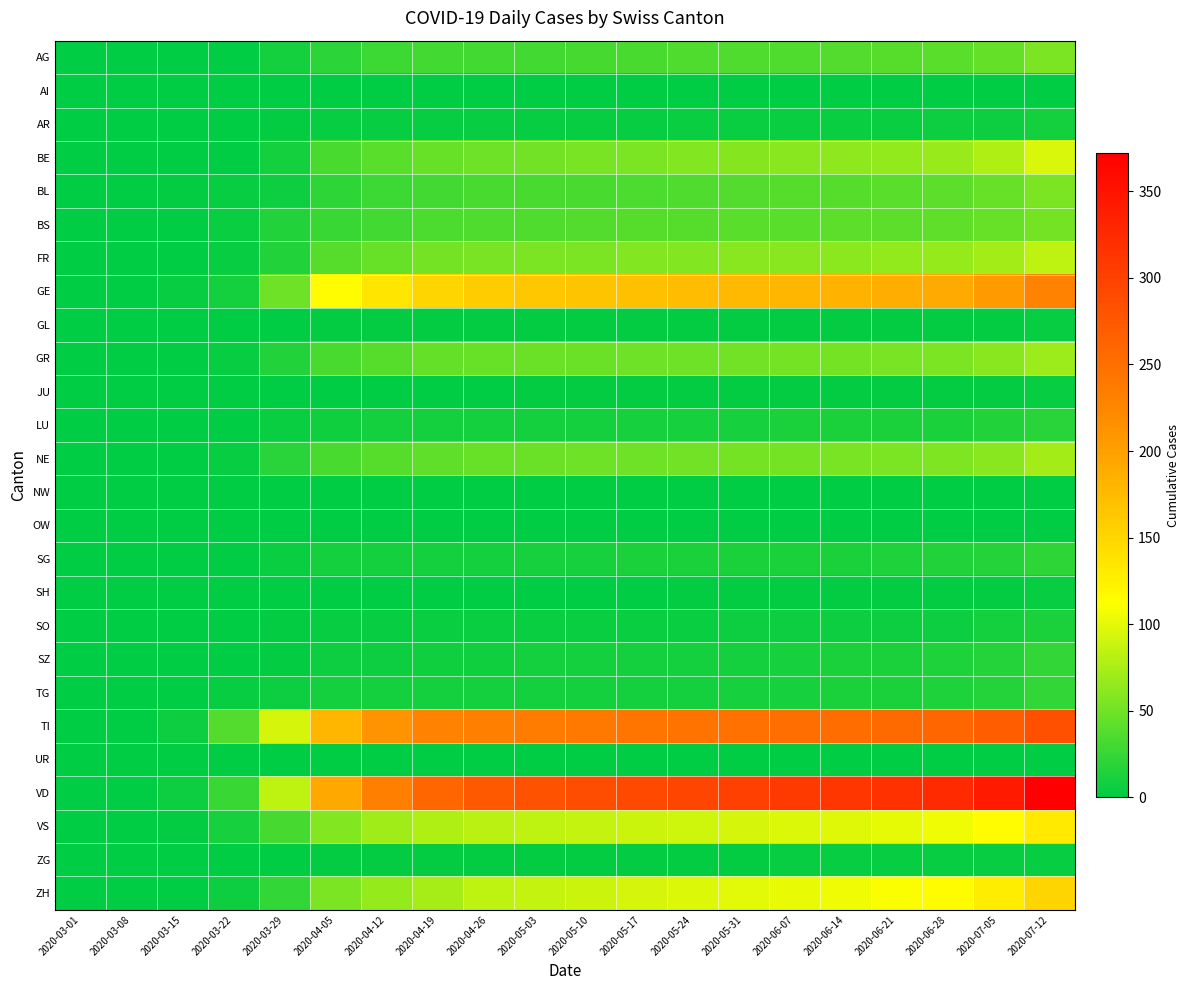

Reading left to right, transcribe all the data shown in this chart.

AG: 2020-03-01=0	2020-03-08=0	2020-03-15=0	2020-03-22=1	2020-03-29=9	2020-04-05=20	2020-04-12=27	2020-04-19=30	2020-04-26=30	2020-05-03=30	2020-05-10=31	2020-05-17=33	2020-05-24=35	2020-05-31=36	2020-06-07=36	2020-06-14=37	2020-06-21=38	2020-06-28=40	2020-07-05=45	2020-07-12=55
AI: 2020-03-01=0	2020-03-08=0	2020-03-15=0	2020-03-22=0	2020-03-29=0	2020-04-05=0	2020-04-12=0	2020-04-19=0	2020-04-26=0	2020-05-03=0	2020-05-10=0	2020-05-17=0	2020-05-24=0	2020-05-31=0	2020-06-07=0	2020-06-14=0	2020-06-21=0	2020-06-28=0	2020-07-05=0	2020-07-12=0
AR: 2020-03-01=0	2020-03-08=0	2020-03-15=0	2020-03-22=0	2020-03-29=2	2020-04-05=4	2020-04-12=4	2020-04-19=4	2020-04-26=4	2020-05-03=4	2020-05-10=4	2020-05-17=4	2020-05-24=5	2020-05-31=5	2020-06-07=5	2020-06-14=5	2020-06-21=5	2020-06-28=6	2020-07-05=7	2020-07-12=9
BE: 2020-03-01=0	2020-03-08=0	2020-03-15=0	2020-03-22=0	2020-03-29=10	2020-04-05=32	2020-04-12=40	2020-04-19=46	2020-04-26=49	2020-05-03=50	2020-05-10=53	2020-05-17=55	2020-05-24=57	2020-05-31=59	2020-06-07=61	2020-06-14=63	2020-06-21=64	2020-06-28=68	2020-07-05=78	2020-07-12=95
BL: 2020-03-01=0	2020-03-08=1	2020-03-15=2	2020-03-22=3	2020-03-29=6	2020-04-05=21	2020-04-12=27	2020-04-19=30	2020-04-26=32	2020-05-03=33	2020-05-10=33	2020-05-17=34	2020-05-24=36	2020-05-31=37	2020-06-07=38	2020-06-14=39	2020-06-21=40	2020-06-28=42	2020-07-05=46	2020-07-12=54
BS: 2020-03-01=0	2020-03-08=0	2020-03-15=0	2020-03-22=5	2020-03-29=15	2020-04-05=26	2020-04-12=30	2020-04-19=34	2020-04-26=35	2020-05-03=36	2020-05-10=37	2020-05-17=38	2020-05-24=39	2020-05-31=40	2020-06-07=40	2020-06-14=41	2020-06-21=42	2020-06-28=43	2020-07-05=46	2020-07-12=51
FR: 2020-03-01=0	2020-03-08=0	2020-03-15=0	2020-03-22=3	2020-03-29=15	2020-04-05=39	2020-04-12=46	2020-04-19=51	2020-04-26=53	2020-05-03=54	2020-05-10=55	2020-05-17=57	2020-05-24=58	2020-05-31=60	2020-06-07=61	2020-06-14=62	2020-06-21=64	2020-06-28=66	2020-07-05=72	2020-07-12=83
GE: 2020-03-01=0	2020-03-08=0	2020-03-15=4	2020-03-22=10	2020-03-29=48	2020-04-05=115	2020-04-12=135	2020-04-19=150	2020-04-26=159	2020-05-03=163	2020-05-10=167	2020-05-17=171	2020-05-24=174	2020-05-31=177	2020-06-07=180	2020-06-14=182	2020-06-21=186	2020-06-28=191	2020-07-05=205	2020-07-12=228
GL: 2020-03-01=0	2020-03-08=0	2020-03-15=0	2020-03-22=0	2020-03-29=1	2020-04-05=2	2020-04-12=2	2020-04-19=2	2020-04-26=2	2020-05-03=2	2020-05-10=2	2020-05-17=2	2020-05-24=2	2020-05-31=2	2020-06-07=2	2020-06-14=2	2020-06-21=2	2020-06-28=2	2020-07-05=2	2020-07-12=3
GR: 2020-03-01=0	2020-03-08=0	2020-03-15=0	2020-03-22=4	2020-03-29=15	2020-04-05=33	2020-04-12=39	2020-04-19=44	2020-04-26=46	2020-05-03=47	2020-05-10=47	2020-05-17=48	2020-05-24=49	2020-05-31=50	2020-06-07=51	2020-06-14=52	2020-06-21=53	2020-06-28=55	2020-07-05=60	2020-07-12=69
JU: 2020-03-01=0	2020-03-08=0	2020-03-15=0	2020-03-22=0	2020-03-29=0	2020-04-05=0	2020-04-12=1	2020-04-19=1	2020-04-26=1	2020-05-03=2	2020-05-10=2	2020-05-17=2	2020-05-24=2	2020-05-31=2	2020-06-07=2	2020-06-14=2	2020-06-21=2	2020-06-28=2	2020-07-05=2	2020-07-12=3
LU: 2020-03-01=0	2020-03-08=0	2020-03-15=0	2020-03-22=1	2020-03-29=5	2020-04-05=8	2020-04-12=9	2020-04-19=9	2020-04-26=10	2020-05-03=10	2020-05-10=10	2020-05-17=11	2020-05-24=11	2020-05-31=11	2020-06-07=12	2020-06-14=12	2020-06-21=13	2020-06-28=13	2020-07-05=15	2020-07-12=18
NE: 2020-03-01=0	2020-03-08=0	2020-03-15=0	2020-03-22=4	2020-03-29=18	2020-04-05=33	2020-04-12=38	2020-04-19=43	2020-04-26=46	2020-05-03=47	2020-05-10=48	2020-05-17=49	2020-05-24=50	2020-05-31=51	2020-06-07=52	2020-06-14=53	2020-06-21=54	2020-06-28=56	2020-07-05=61	2020-07-12=72
NW: 2020-03-01=0	2020-03-08=0	2020-03-15=0	2020-03-22=0	2020-03-29=0	2020-04-05=0	2020-04-12=0	2020-04-19=1	2020-04-26=1	2020-05-03=1	2020-05-10=1	2020-05-17=1	2020-05-24=1	2020-05-31=1	2020-06-07=1	2020-06-14=1	2020-06-21=1	2020-06-28=1	2020-07-05=1	2020-07-12=1
OW: 2020-03-01=0	2020-03-08=0	2020-03-15=0	2020-03-22=0	2020-03-29=0	2020-04-05=0	2020-04-12=0	2020-04-19=0	2020-04-26=1	2020-05-03=1	2020-05-10=1	2020-05-17=1	2020-05-24=1	2020-05-31=1	2020-06-07=1	2020-06-14=1	2020-06-21=1	2020-06-28=1	2020-07-05=1	2020-07-12=1
SG: 2020-03-01=0	2020-03-08=0	2020-03-15=0	2020-03-22=0	2020-03-29=5	2020-04-05=9	2020-04-12=10	2020-04-19=10	2020-04-26=10	2020-05-03=11	2020-05-10=11	2020-05-17=12	2020-05-24=12	2020-05-31=12	2020-06-07=13	2020-06-14=13	2020-06-21=14	2020-06-28=15	2020-07-05=17	2020-07-12=21
SH: 2020-03-01=0	2020-03-08=0	2020-03-15=0	2020-03-22=0	2020-03-29=0	2020-04-05=1	2020-04-12=1	2020-04-19=1	2020-04-26=1	2020-05-03=1	2020-05-10=1	2020-05-17=1	2020-05-24=2	2020-05-31=2	2020-06-07=2	2020-06-14=2	2020-06-21=2	2020-06-28=2	2020-07-05=2	2020-07-12=3
SO: 2020-03-01=0	2020-03-08=0	2020-03-15=0	2020-03-22=0	2020-03-29=2	2020-04-05=4	2020-04-12=4	2020-04-19=5	2020-04-26=5	2020-05-03=5	2020-05-10=5	2020-05-17=5	2020-05-24=5	2020-05-31=6	2020-06-07=6	2020-06-14=6	2020-06-21=6	2020-06-28=7	2020-07-05=9	2020-07-12=12
SZ: 2020-03-01=0	2020-03-08=0	2020-03-15=0	2020-03-22=0	2020-03-29=2	2020-04-05=6	2020-04-12=7	2020-04-19=8	2020-04-26=8	2020-05-03=9	2020-05-10=9	2020-05-17=9	2020-05-24=10	2020-05-31=10	2020-06-07=11	2020-06-14=12	2020-06-21=13	2020-06-28=14	2020-07-05=17	2020-07-12=22
TG: 2020-03-01=0	2020-03-08=0	2020-03-15=0	2020-03-22=3	2020-03-29=6	2020-04-05=9	2020-04-12=9	2020-04-19=9	2020-04-26=9	2020-05-03=9	2020-05-10=9	2020-05-17=10	2020-05-24=10	2020-05-31=11	2020-06-07=11	2020-06-14=12	2020-06-21=13	2020-06-28=14	2020-07-05=17	2020-07-12=22
TI: 2020-03-01=0	2020-03-08=0	2020-03-15=6	2020-03-22=37	2020-03-29=93	2020-04-05=180	2020-04-12=212	2020-04-19=227	2020-04-26=232	2020-05-03=236	2020-05-10=240	2020-05-17=243	2020-05-24=245	2020-05-31=248	2020-06-07=250	2020-06-14=252	2020-06-21=255	2020-06-28=259	2020-07-05=268	2020-07-12=284
UR: 2020-03-01=0	2020-03-08=0	2020-03-15=0	2020-03-22=0	2020-03-29=0	2020-04-05=1	2020-04-12=1	2020-04-19=1	2020-04-26=1	2020-05-03=1	2020-05-10=1	2020-05-17=1	2020-05-24=1	2020-05-31=1	2020-06-07=1	2020-06-14=1	2020-06-21=1	2020-06-28=1	2020-07-05=1	2020-07-12=1
VD: 2020-03-01=0	2020-03-08=1	2020-03-15=6	2020-03-22=26	2020-03-29=84	2020-04-05=193	2020-04-12=232	2020-04-19=260	2020-04-26=274	2020-05-03=281	2020-05-10=287	2020-05-17=292	2020-05-24=296	2020-05-31=301	2020-06-07=307	2020-06-14=312	2020-06-21=317	2020-06-28=325	2020-07-05=342	2020-07-12=372
VS: 2020-03-01=0	2020-03-08=0	2020-03-15=2	2020-03-22=11	2020-03-29=31	2020-04-05=58	2020-04-12=70	2020-04-19=78	2020-04-26=82	2020-05-03=84	2020-05-10=86	2020-05-17=89	2020-05-24=91	2020-05-31=94	2020-06-07=96	2020-06-14=98	2020-06-21=101	2020-06-28=105	2020-07-05=115	2020-07-12=131
ZG: 2020-03-01=0	2020-03-08=0	2020-03-15=0	2020-03-22=0	2020-03-29=1	2020-04-05=2	2020-04-12=2	2020-04-19=2	2020-04-26=2	2020-05-03=2	2020-05-10=2	2020-05-17=2	2020-05-24=2	2020-05-31=2	2020-06-07=3	2020-06-14=3	2020-06-21=3	2020-06-28=3	2020-07-05=3	2020-07-12=4
ZH: 2020-03-01=0	2020-03-08=0	2020-03-15=1	2020-03-22=6	2020-03-29=22	2020-04-05=55	2020-04-12=66	2020-04-19=74	2020-04-26=83	2020-05-03=86	2020-05-10=90	2020-05-17=93	2020-05-24=96	2020-05-31=100	2020-06-07=103	2020-06-14=106	2020-06-21=110	2020-06-28=115	2020-07-05=128	2020-07-12=150